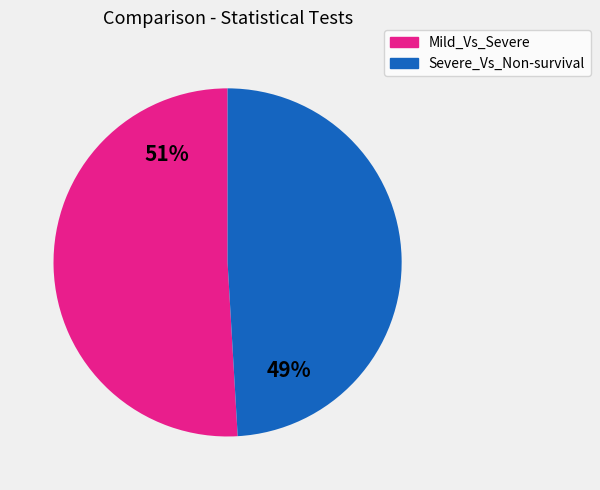

Count the number of slices in the pie.

2